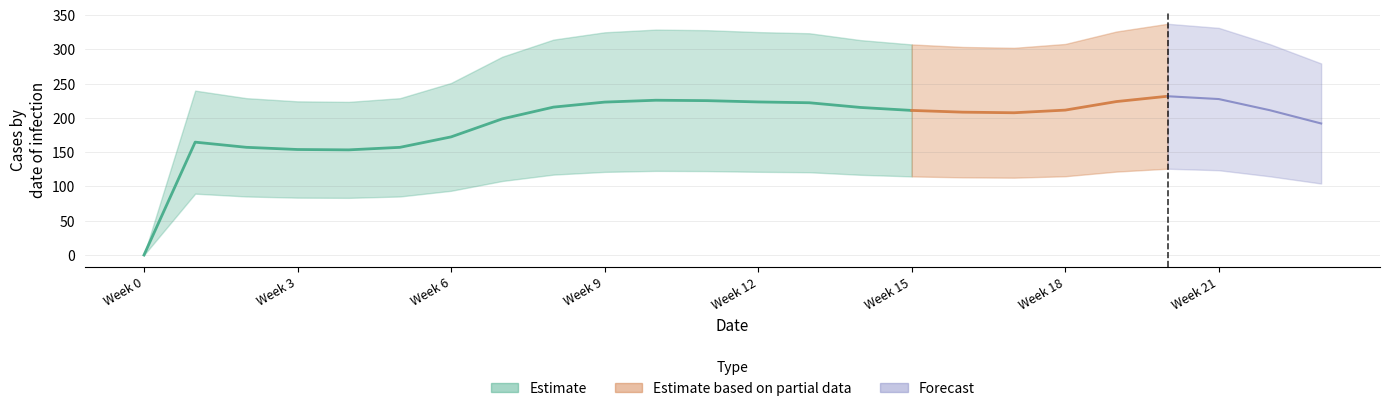

Where does the Estimate series first go above 307?

8